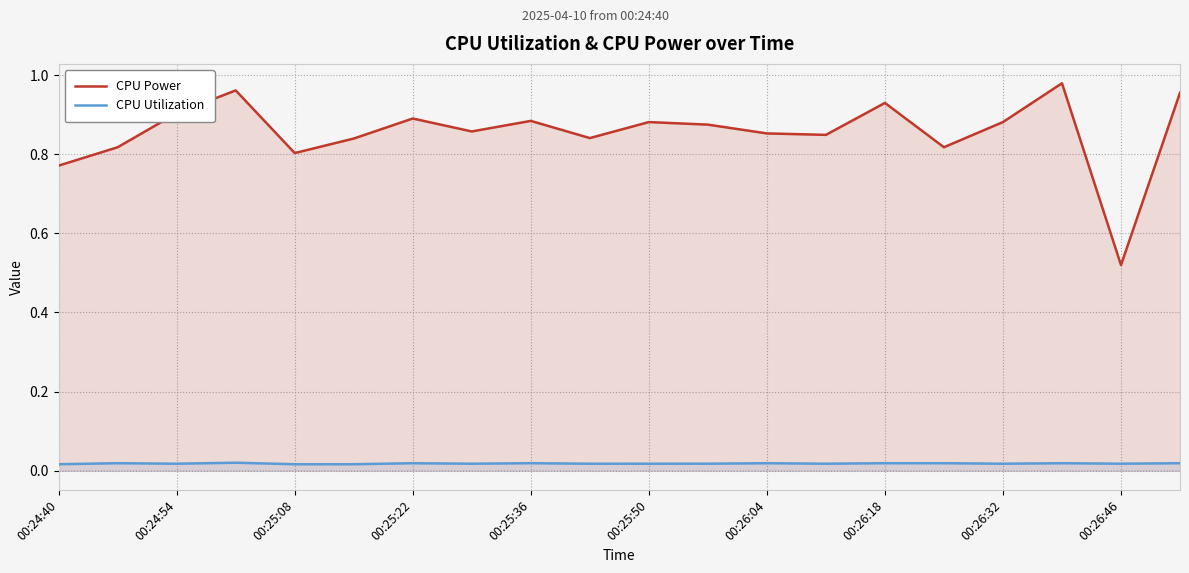

Which series has the largest range (max minus min)?

CPU Power